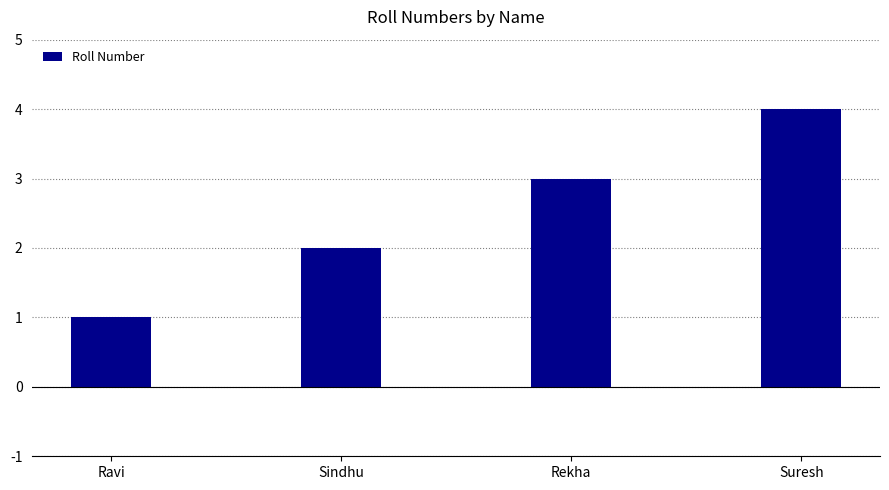

What is the maximum value shown in the chart?

4